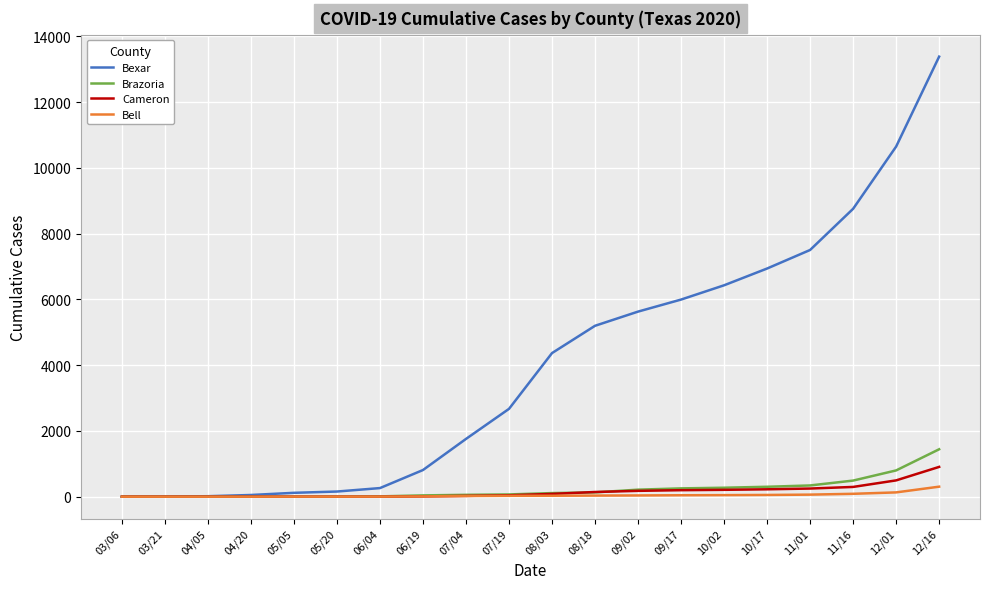

How many lines are shown in the chart?

4